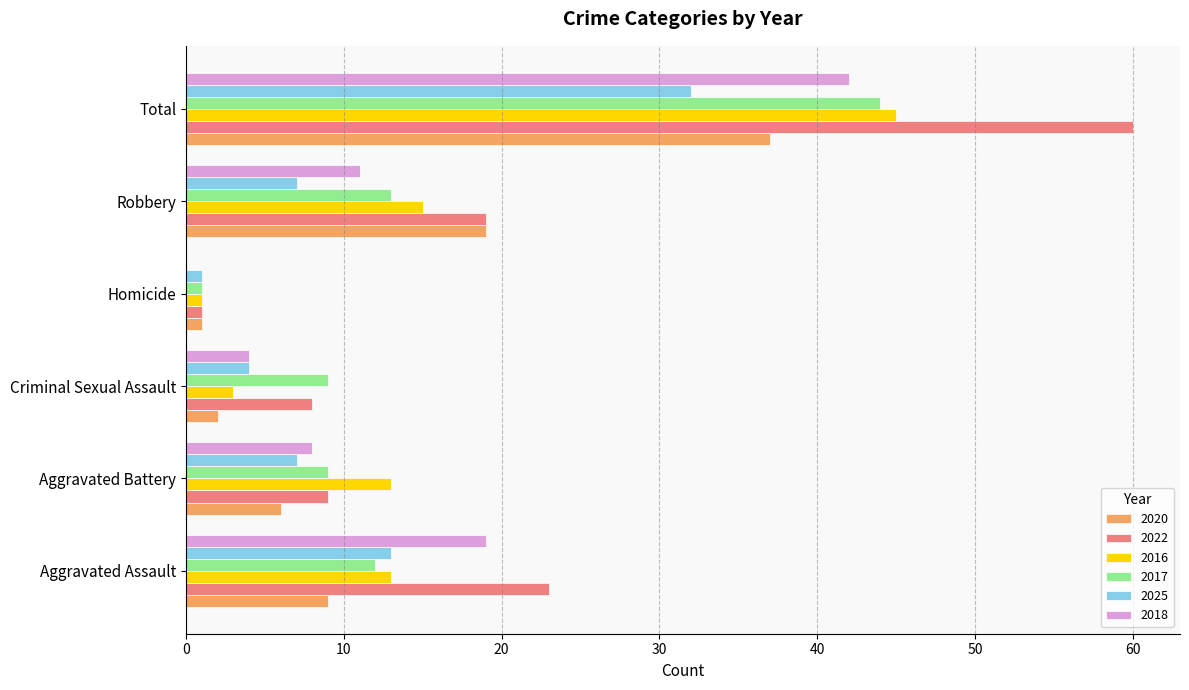

What is the difference between the 2018 values at Robbery and Homicide?

11